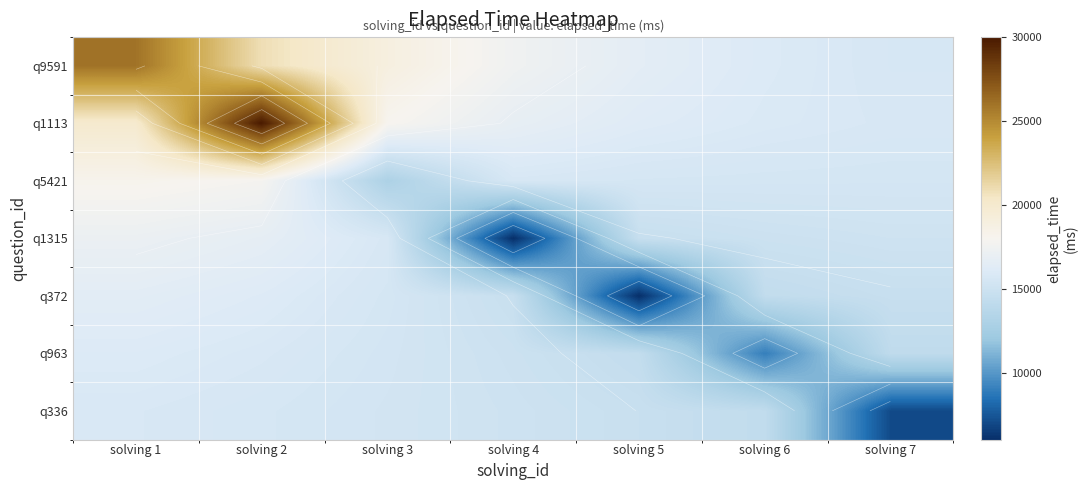

What is the sum of the q336 values at solving 4 and solving 2?

30649.1